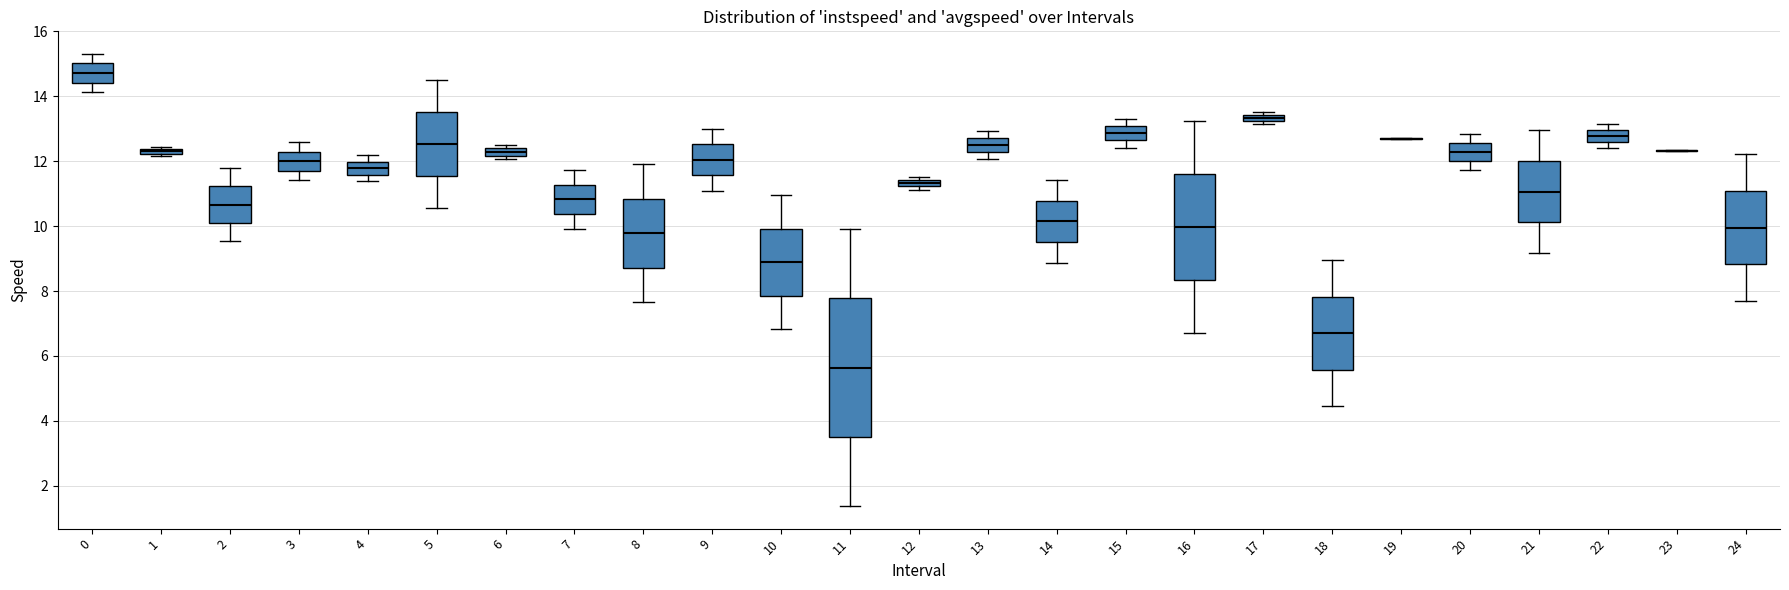

Which box is the tallest, from its lower edge to its upper edge?

11